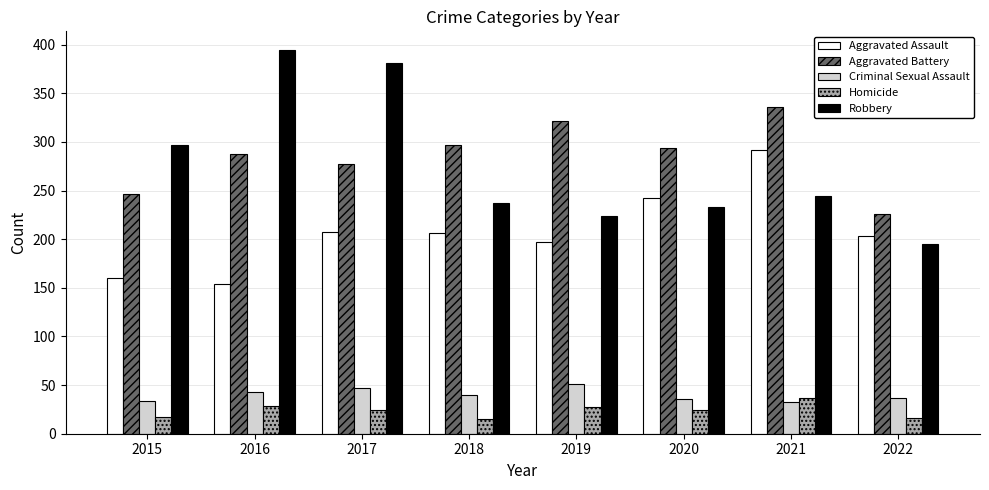

How many bars are there in each group?

5